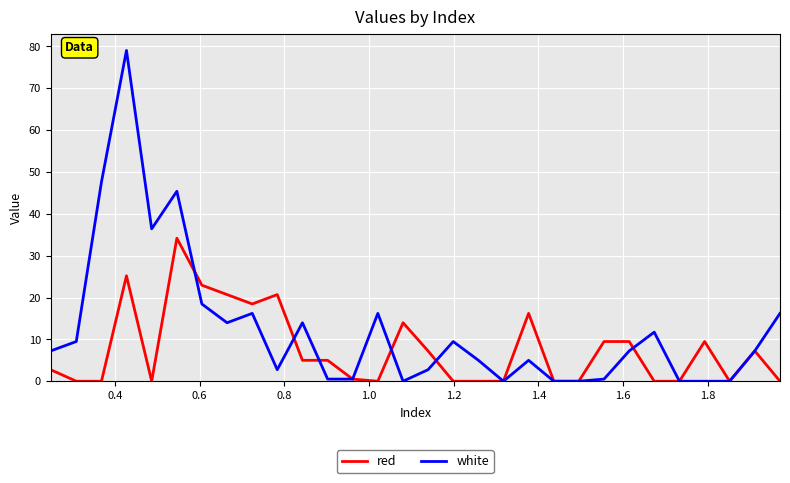

Which series has the largest range (max minus min)?

white